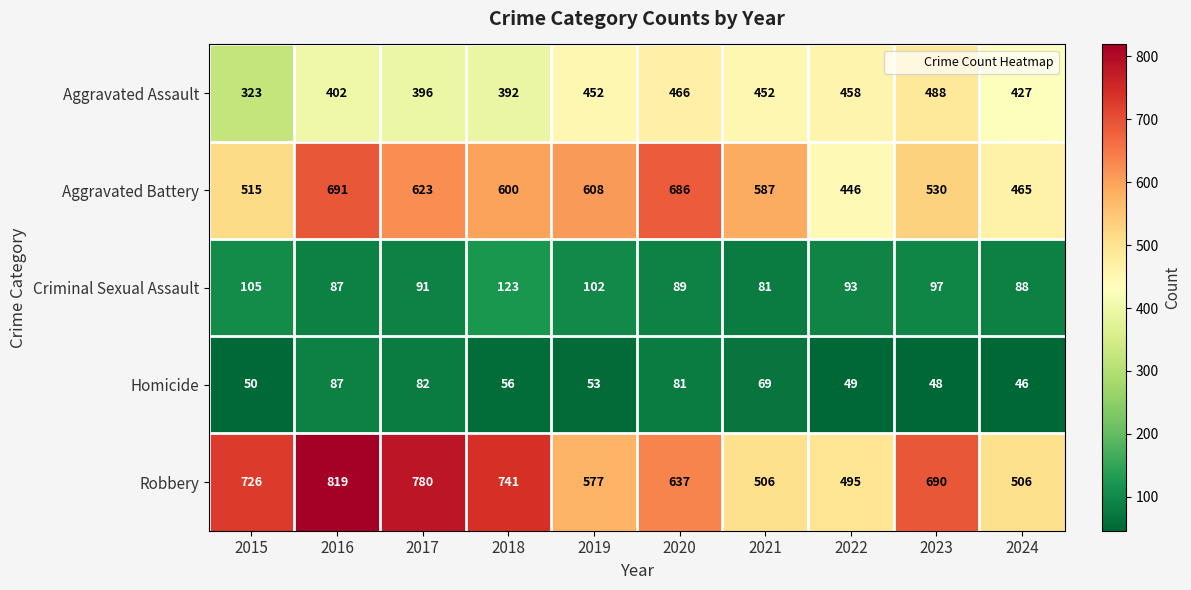

Between 2019 and 2020, which series saw the biggest shift?

Aggravated Battery